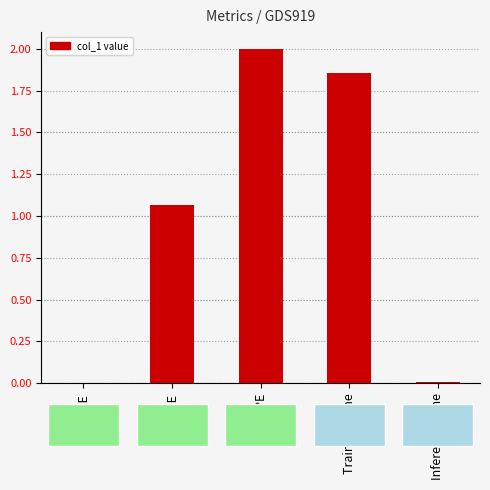

How many categories are shown in the chart?

5